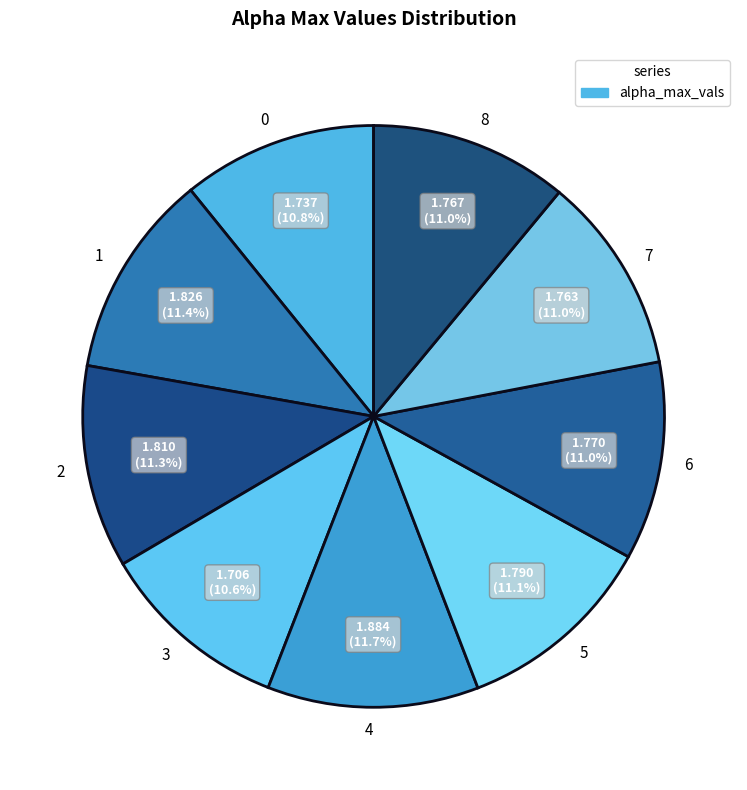

What portion of the pie excludes 0?

89.2%